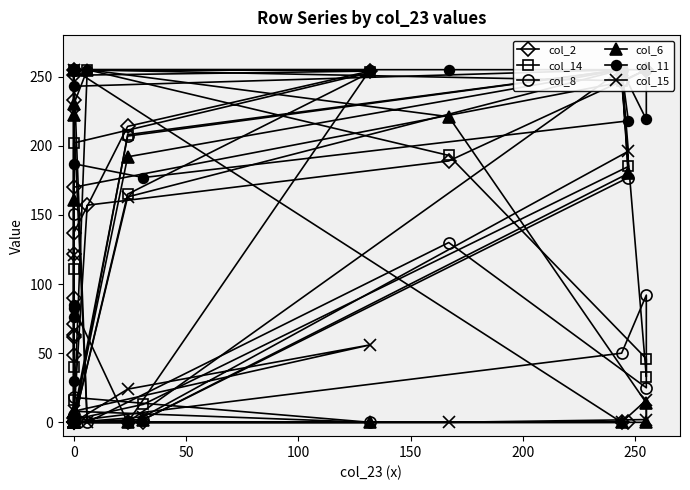

At which label is col_15 closest to 127?

20